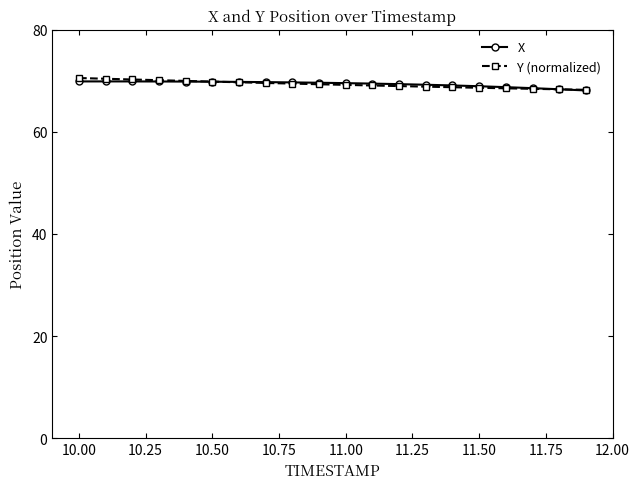

What is the value of the Y (normalized) point at the 12th from the left?

69.1